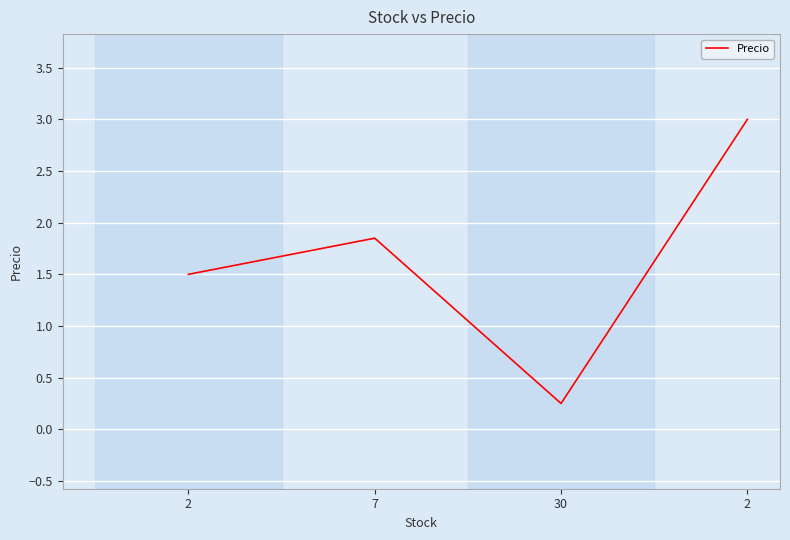

What is the value of the 1st point from the left?

1.5